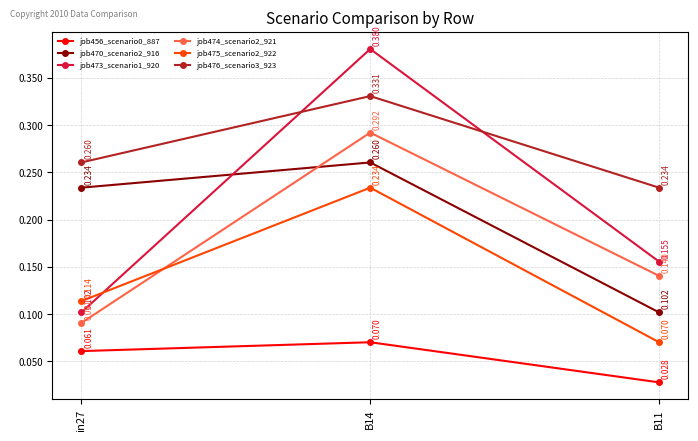

True or false: job475_scenario2_922 has a value of 0.2 at B14.

True